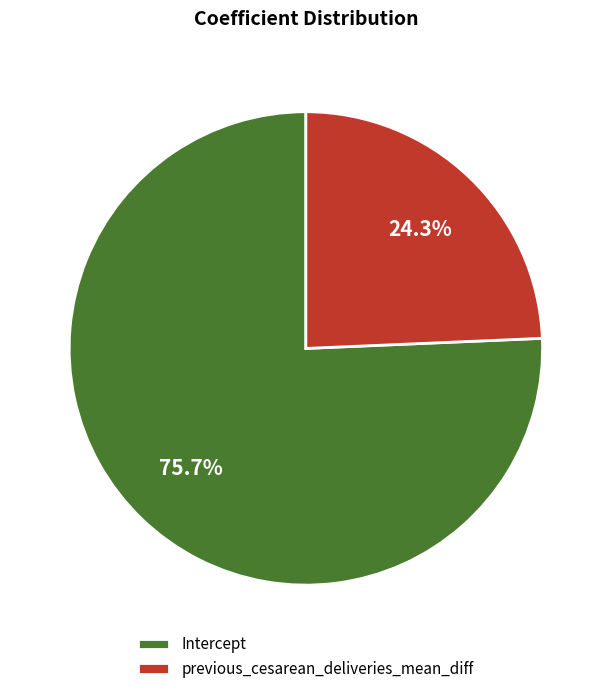

What is the largest slice in the pie chart?

Intercept